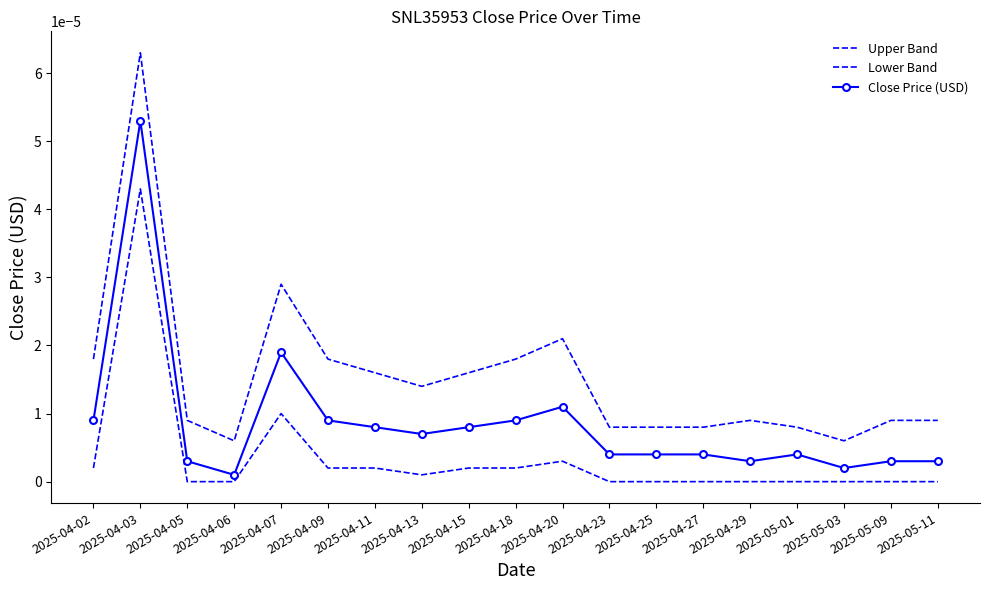

How many data points does each series have?

19